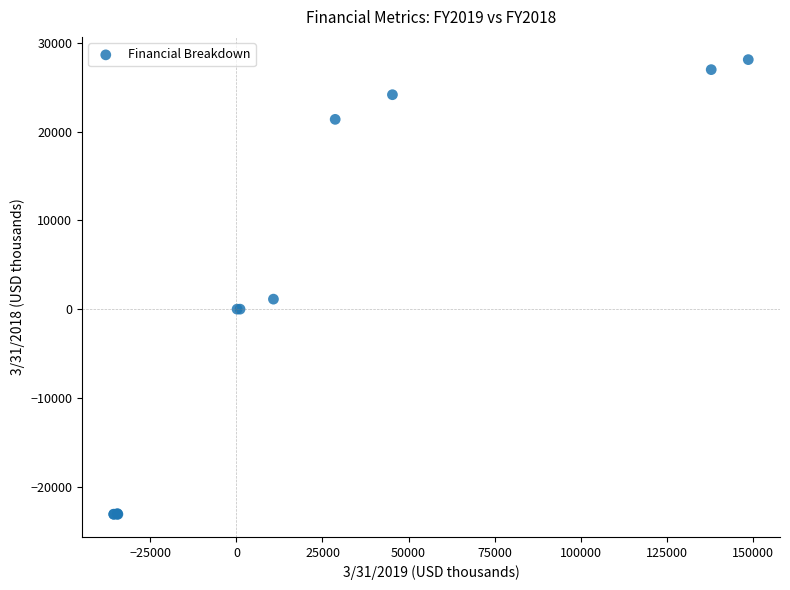

What Y value in the scatter plot is closest to 2503?

1128